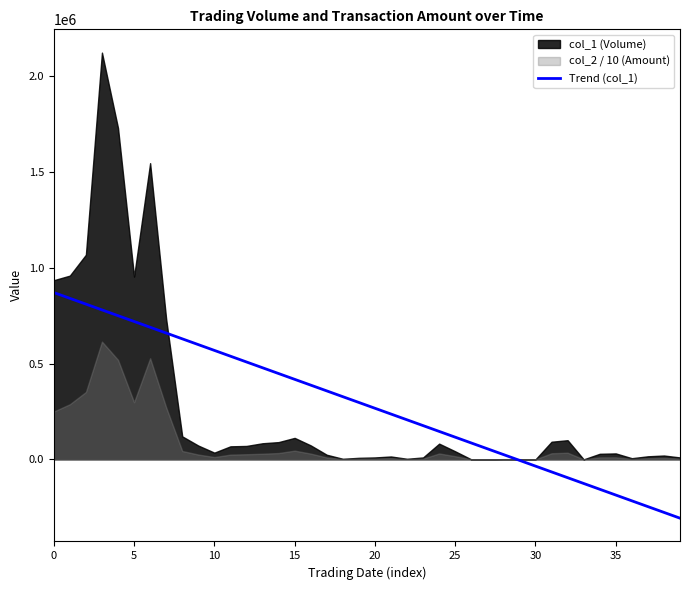

What is the change in value from 40 to 38?

-905977.5